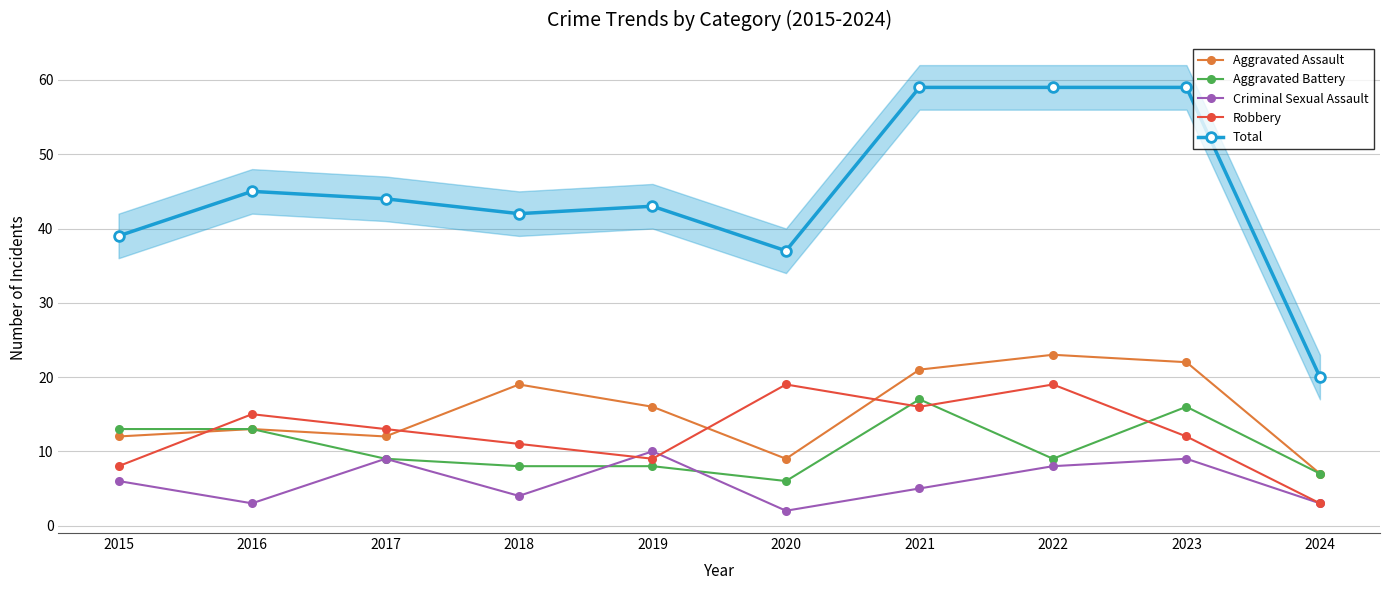

Which series has the largest total across all categories?

Total